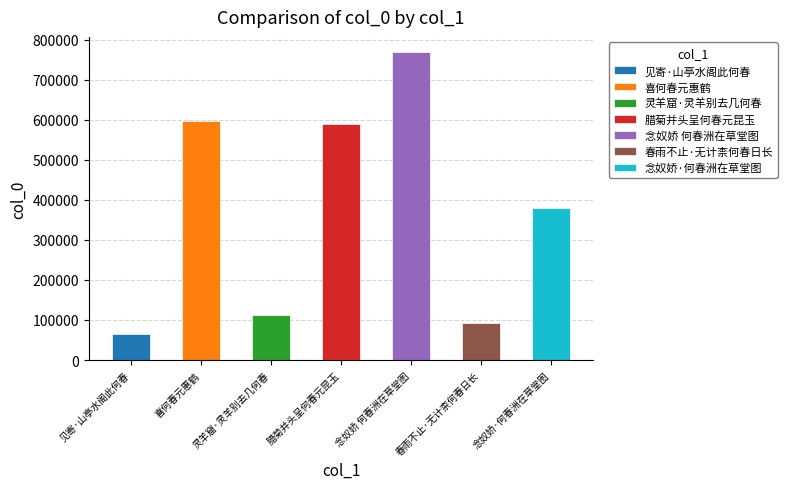

Where does the data first go above 380010?

喜何春元惠鹤